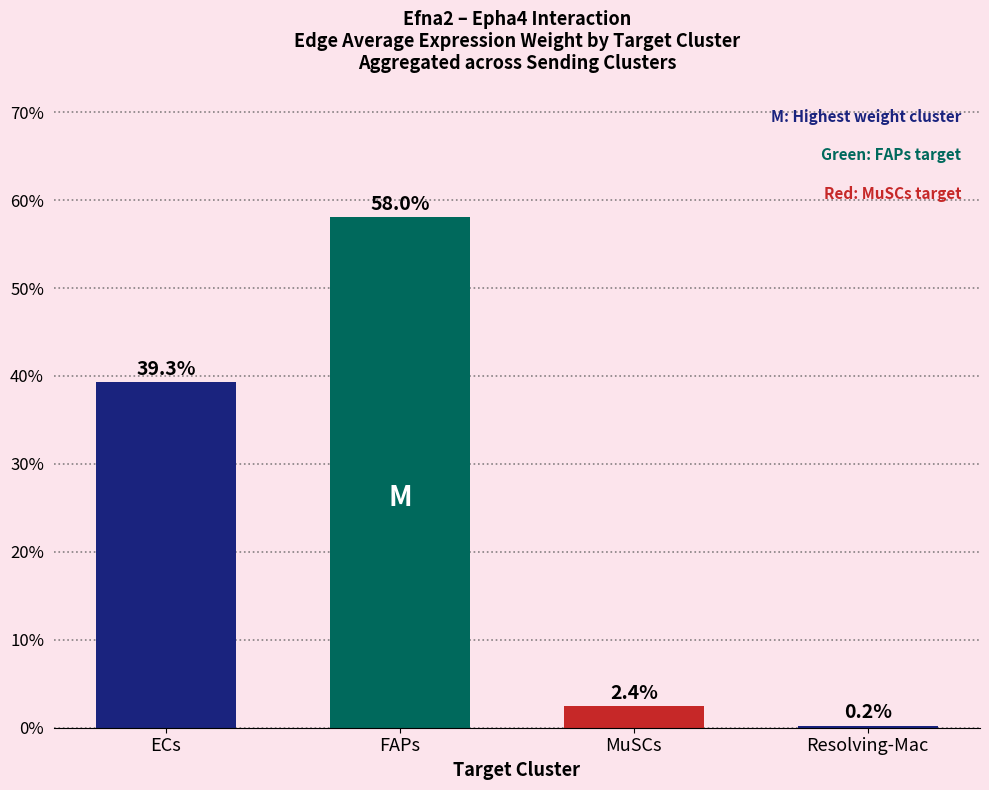

Rank the categories by value from highest to lowest.

FAPs, ECs, MuSCs, Resolving-Mac